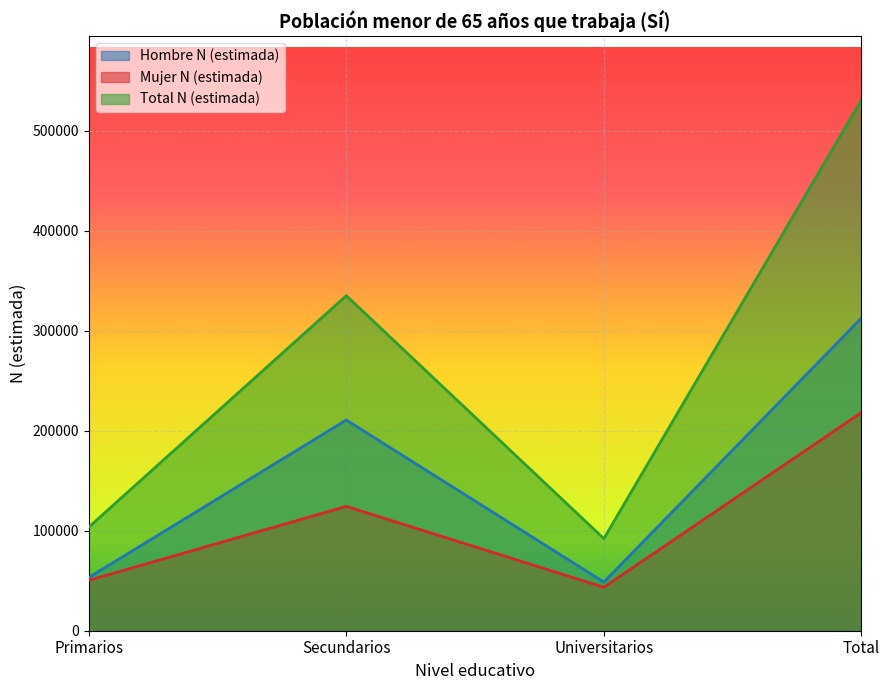

What position from the left is Secundarios?

2